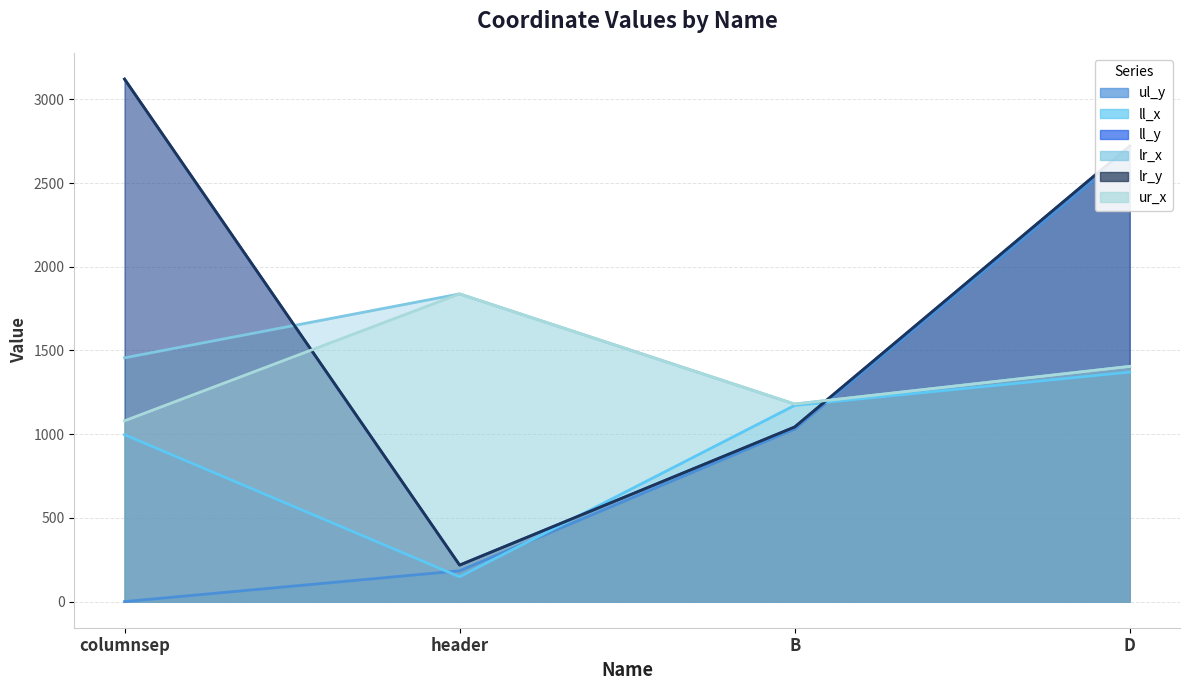

Is it true that ul_y equals 1526 at B?

False